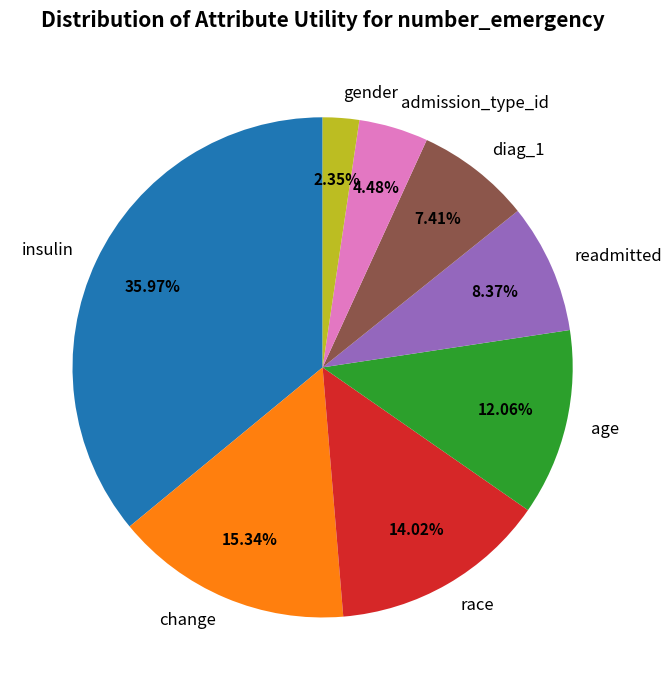

Rank the categories by value from lowest to highest.

gender, admission_type_id, diag_1, readmitted, age, race, change, insulin